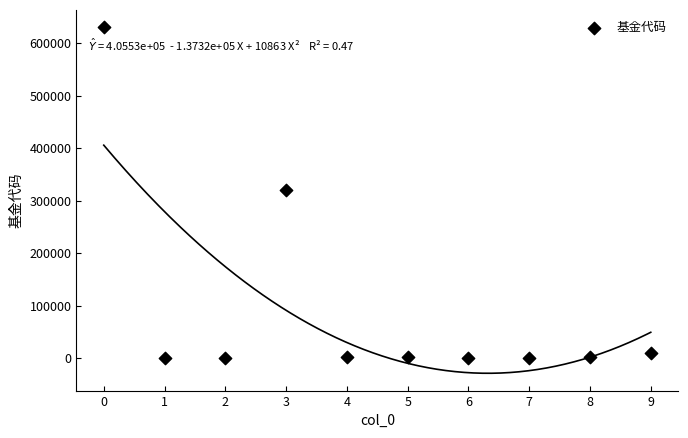

What is the average Y value?

97164